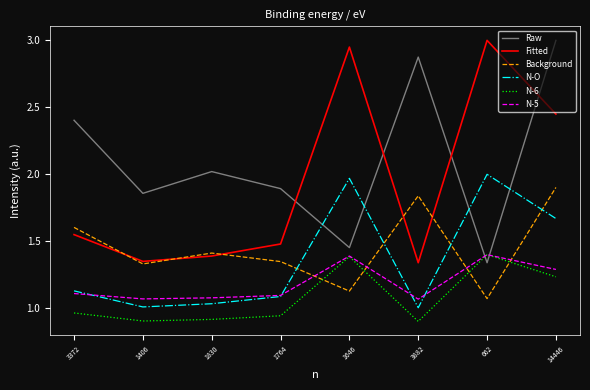

Which category has the highest value in the Fitted series?

662